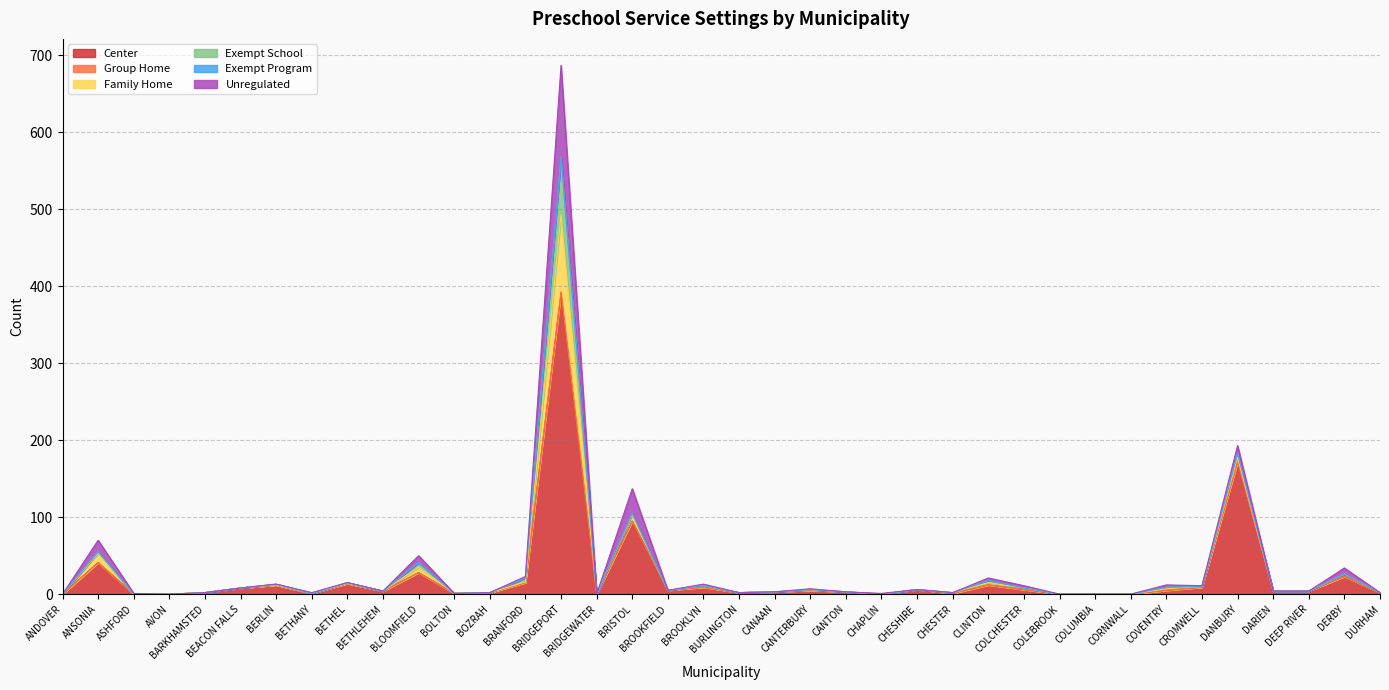

The value of Family Home at CHESHIRE is -66. True or false?

False